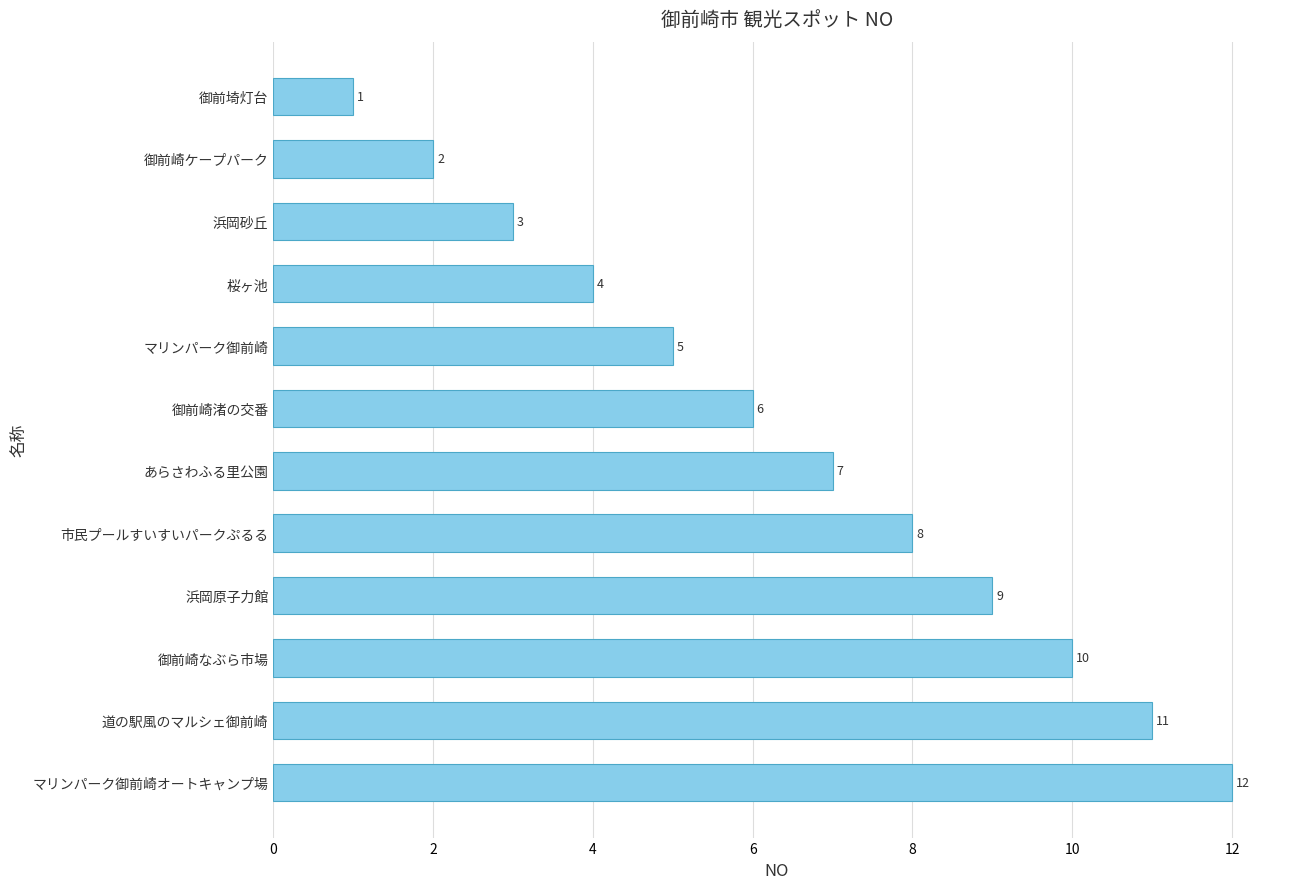

Does the chart contain stacked bars?

No